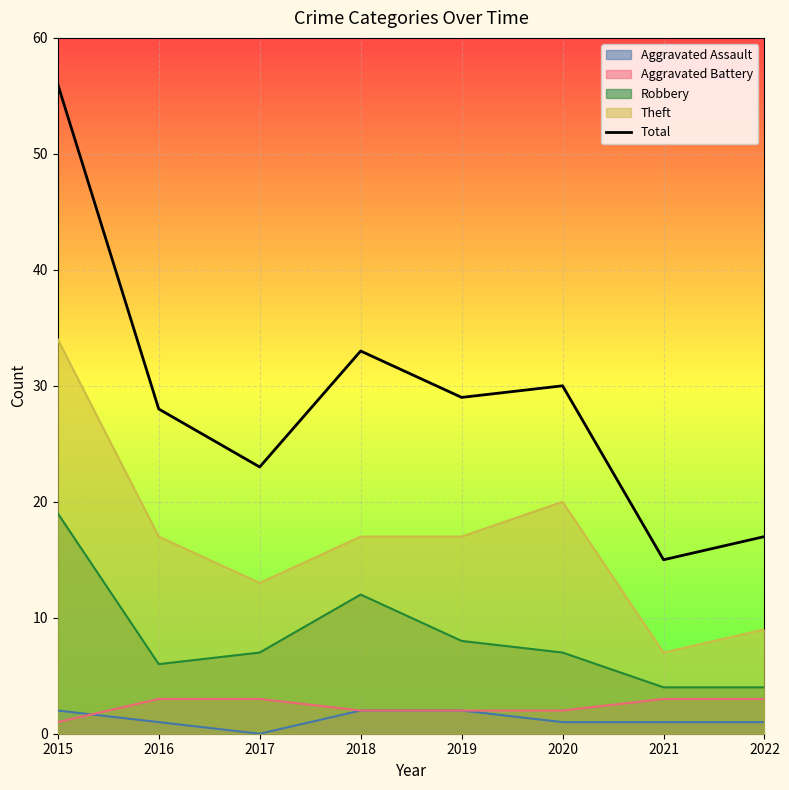

How many values are below 29?

4